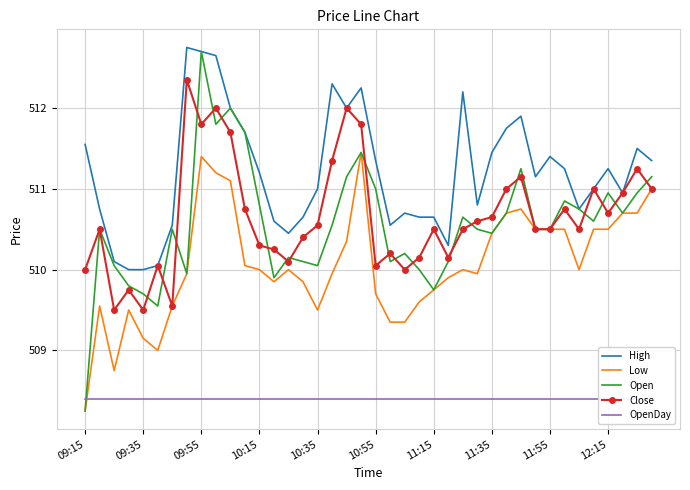

What is the maximum value shown in the chart?

512.8